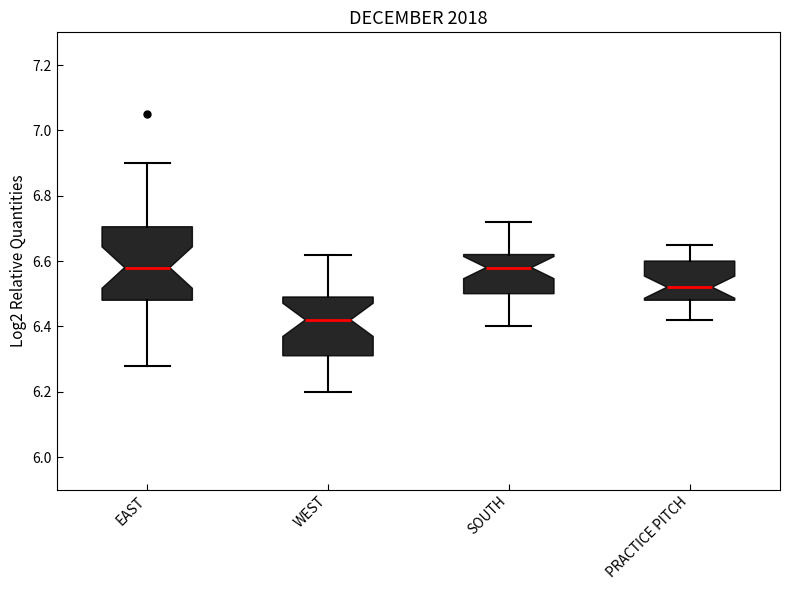

Reading left to right, read every box against the y-axis: the position of its median line, the range the box covers, and the ends of its whiskers. The values are not printed on the chart, so give them approximately, as read against the axis.

EAST: median 6.58, box 6.48 to 6.70, whiskers 6.28 to 6.90
WEST: median 6.42, box 6.32 to 6.50, whiskers 6.20 to 6.62
SOUTH: median 6.58, box 6.50 to 6.62, whiskers 6.40 to 6.72
PRACTICE PITCH: median 6.52, box 6.48 to 6.60, whiskers 6.42 to 6.66